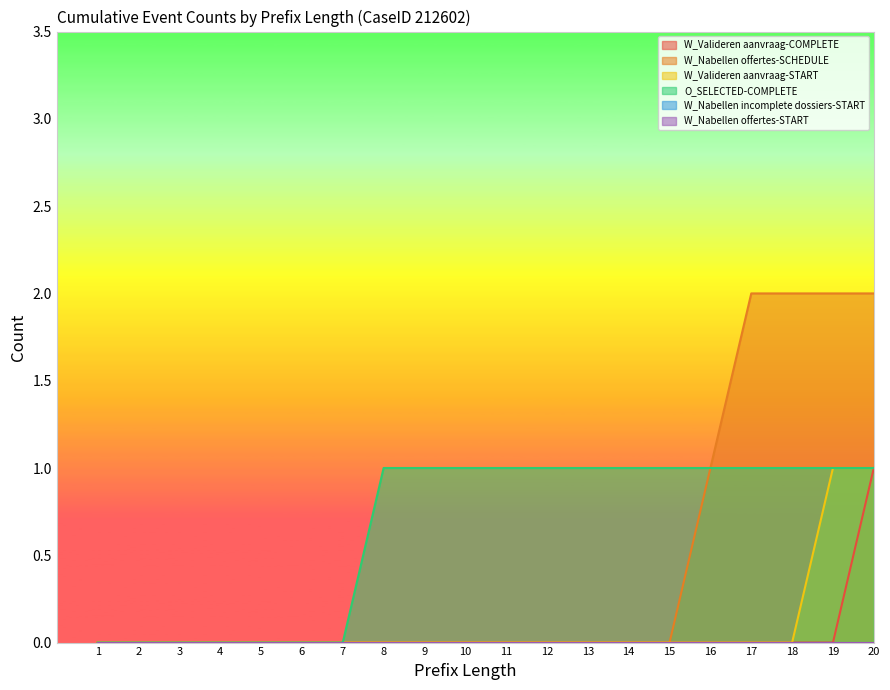

The W_Valideren aanvraag-COMPLETE series shows -1 at 12. True or false?

False